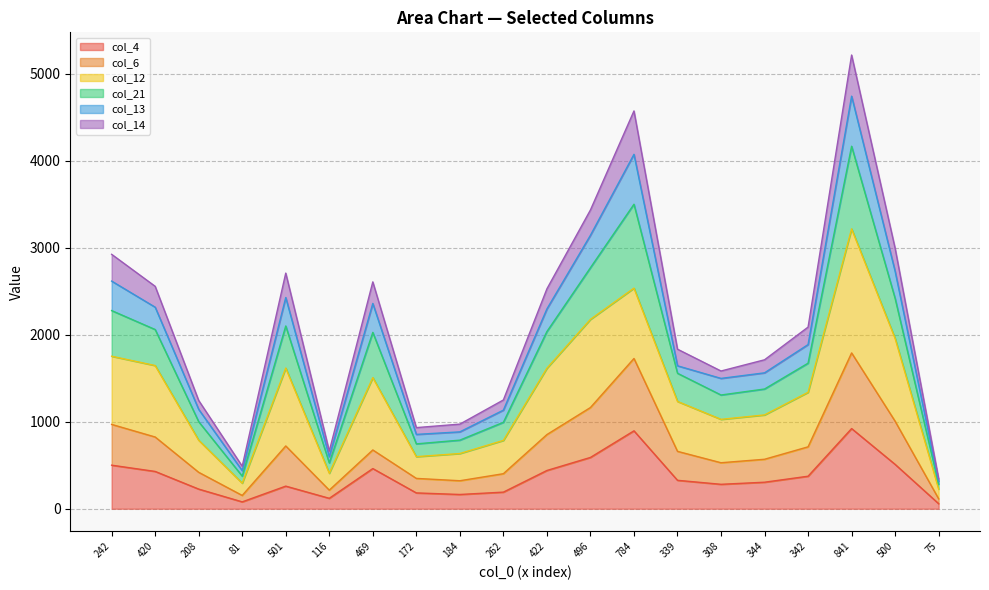

True or false: col_4 has a value of 67 at 344.

False